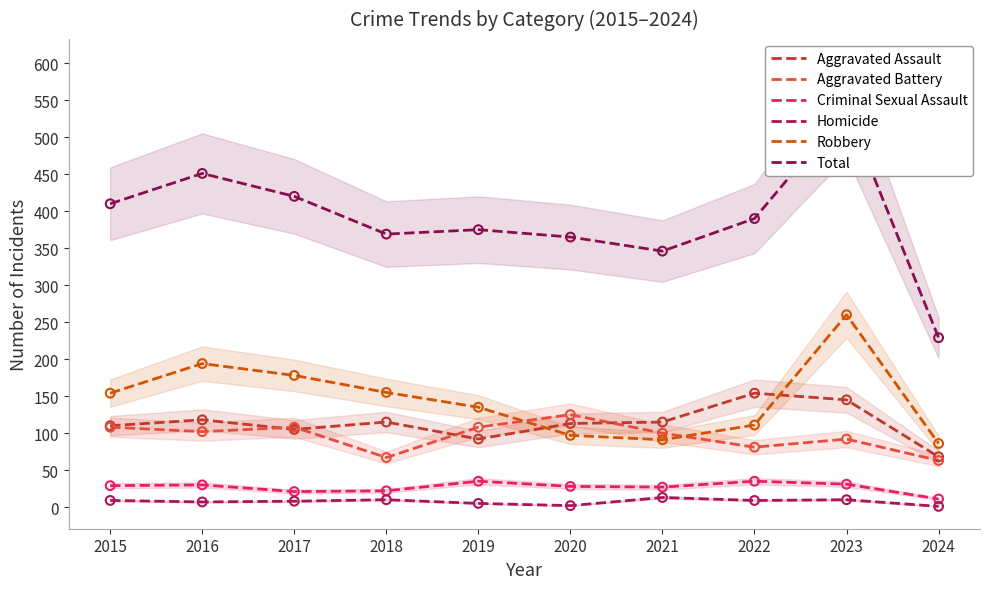

At which category is the sum across all series the highest?

2023